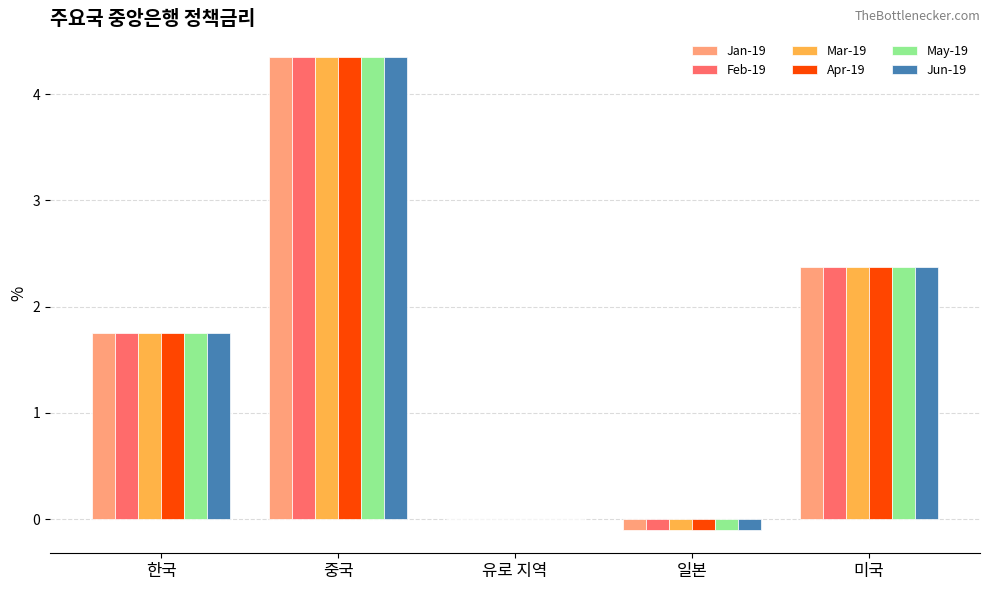

The value of Feb-19 at 한국 is 2.6. True or false?

False